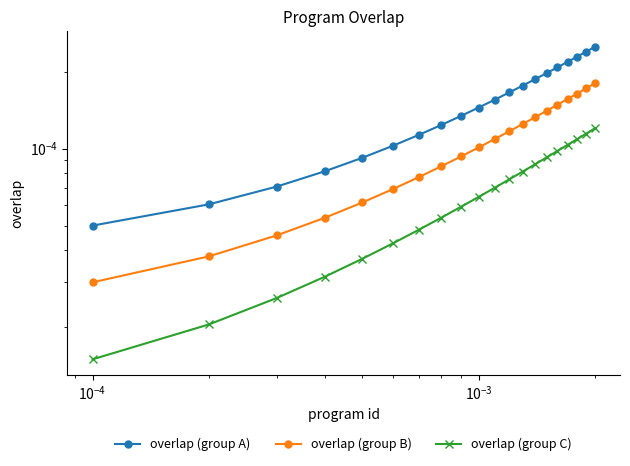

At how many categories does at least one series exceed 0?

20